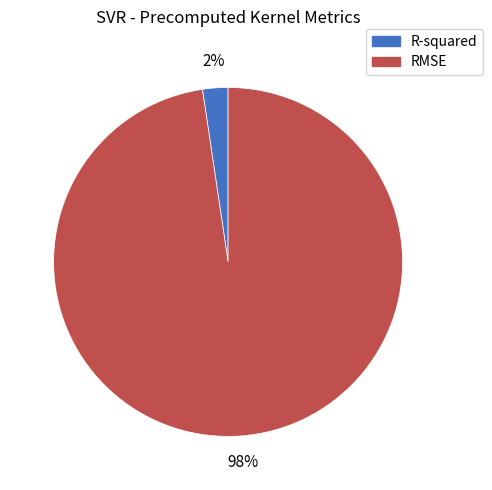

Which slice is the largest?

RMSE